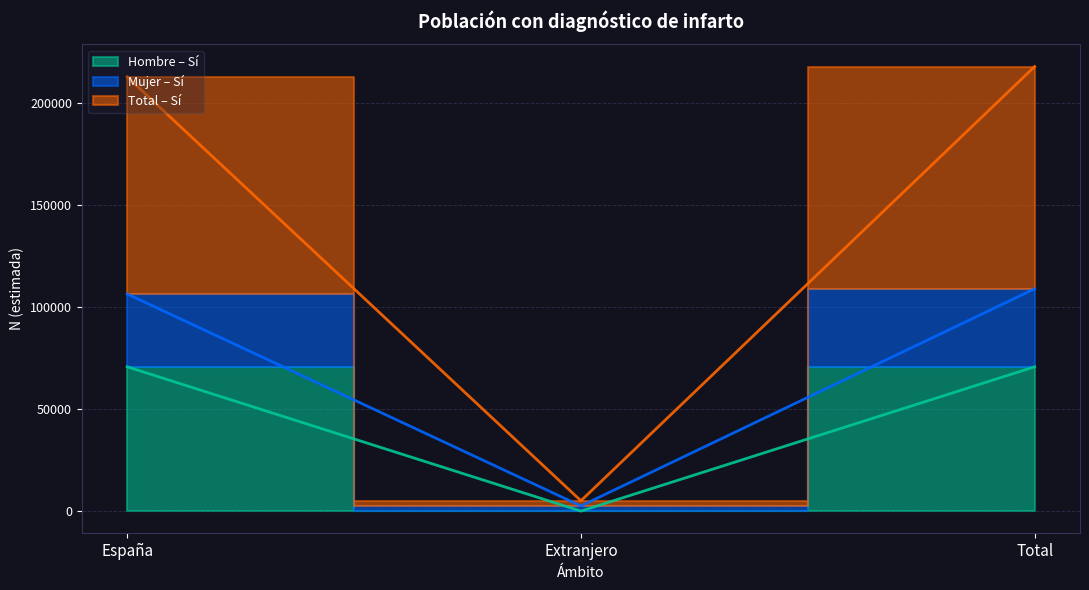

The Mujer (N estimada) series shows 62549 at Total. True or false?

False